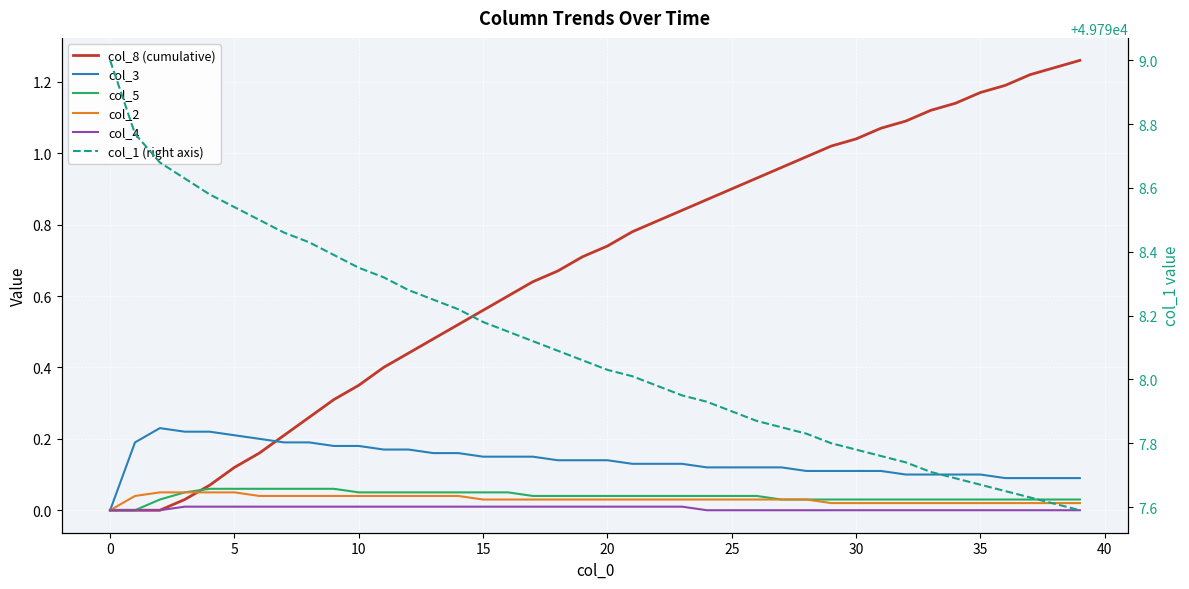

What is the value of the col_5 point at the 5th from the left?

0.1